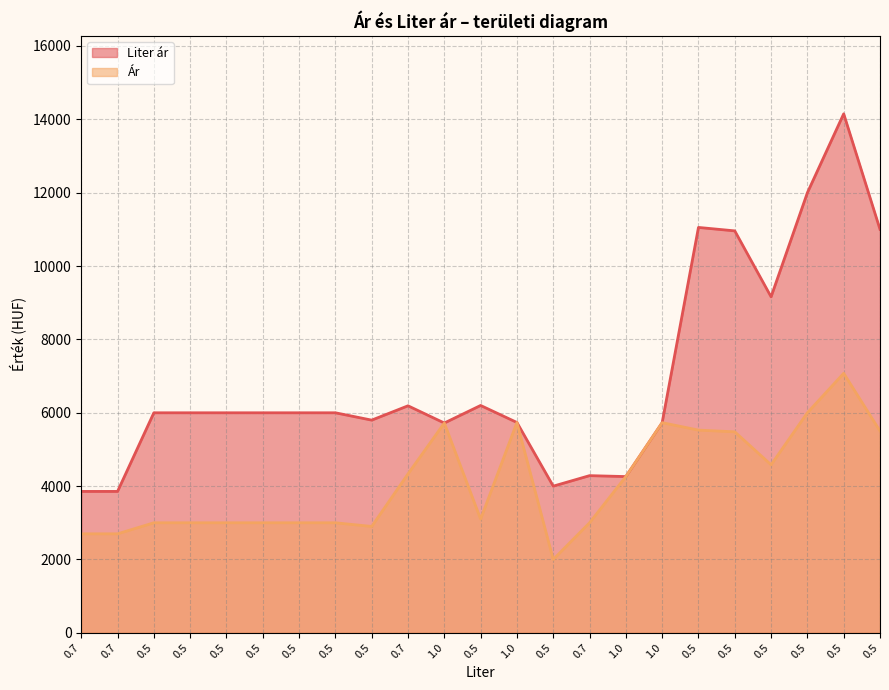

At which category does the chart reach its peak across all series?

0.5